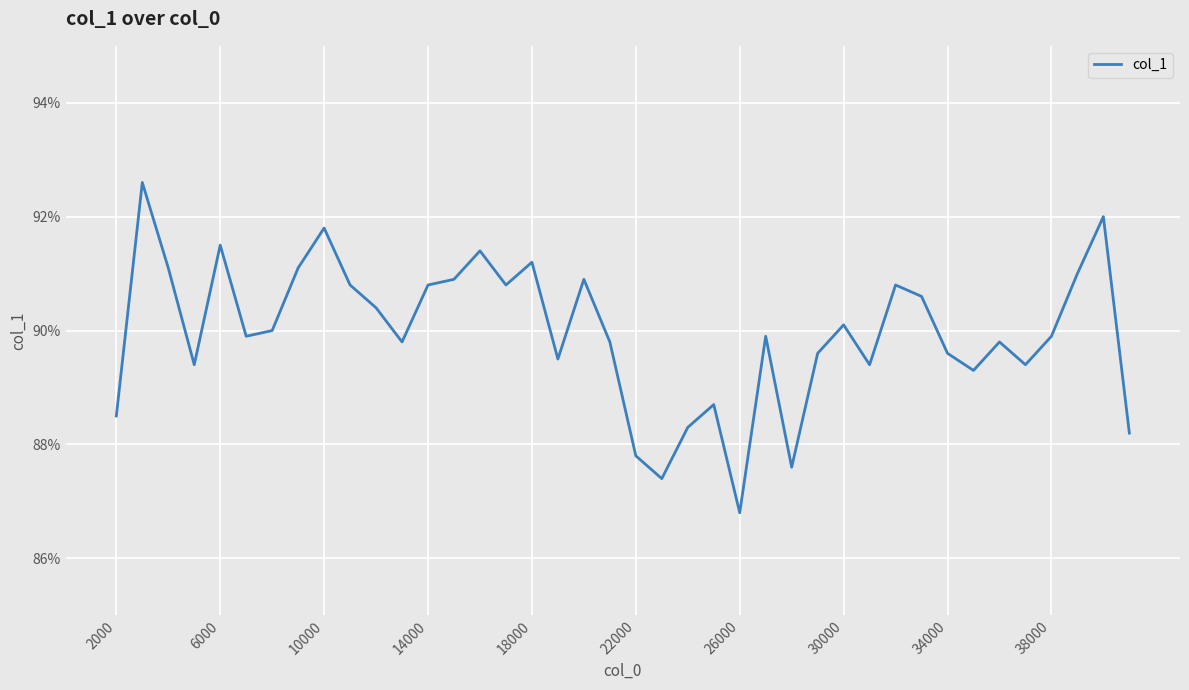

Is this an area chart (filled region under the line)?

No